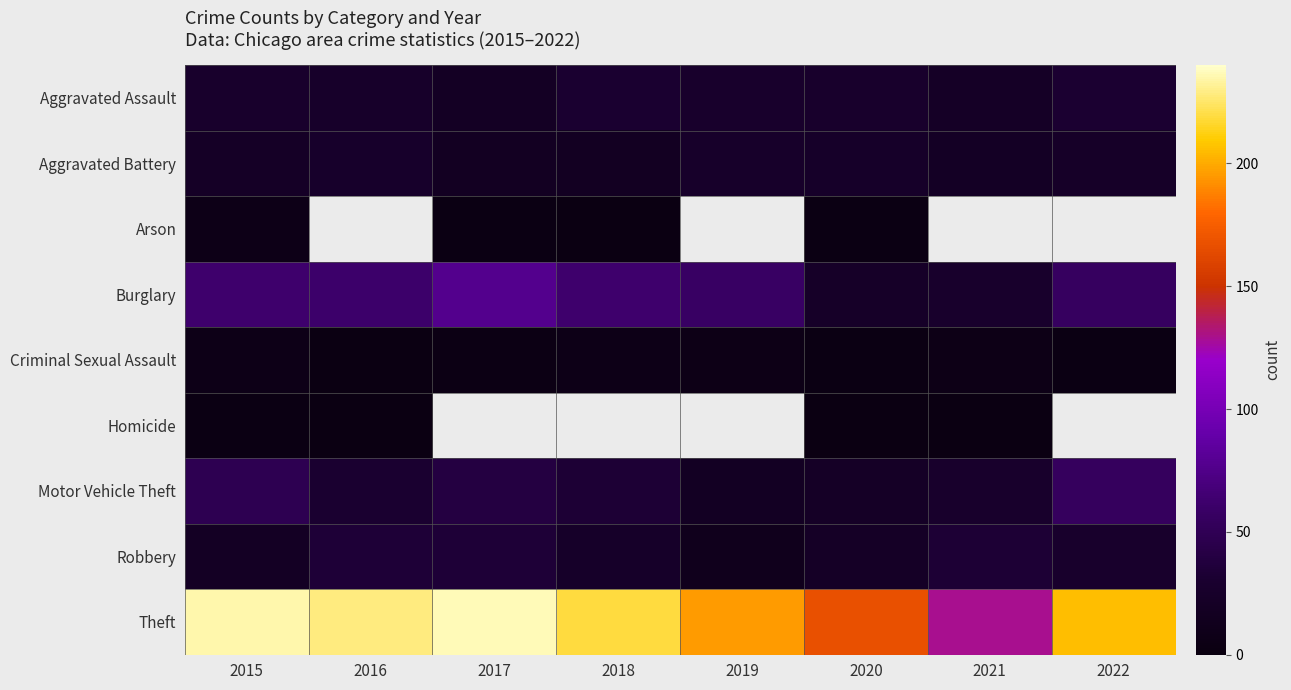

What is the sum of all Robbery values?

204.0